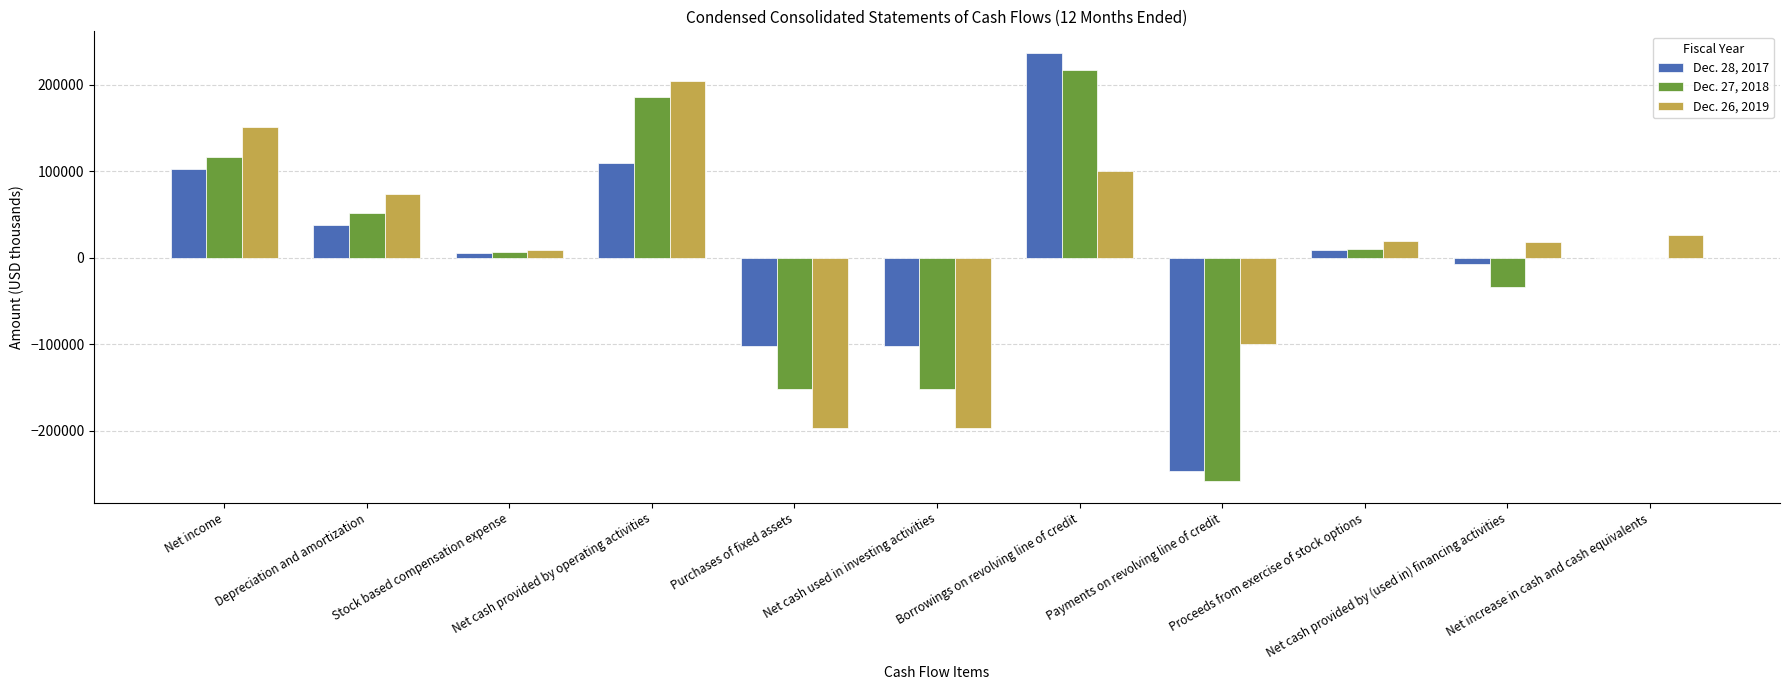

Which series changed the most between Depreciation and amortization and Net increase in cash and cash equivalents?

Dec. 27, 2018